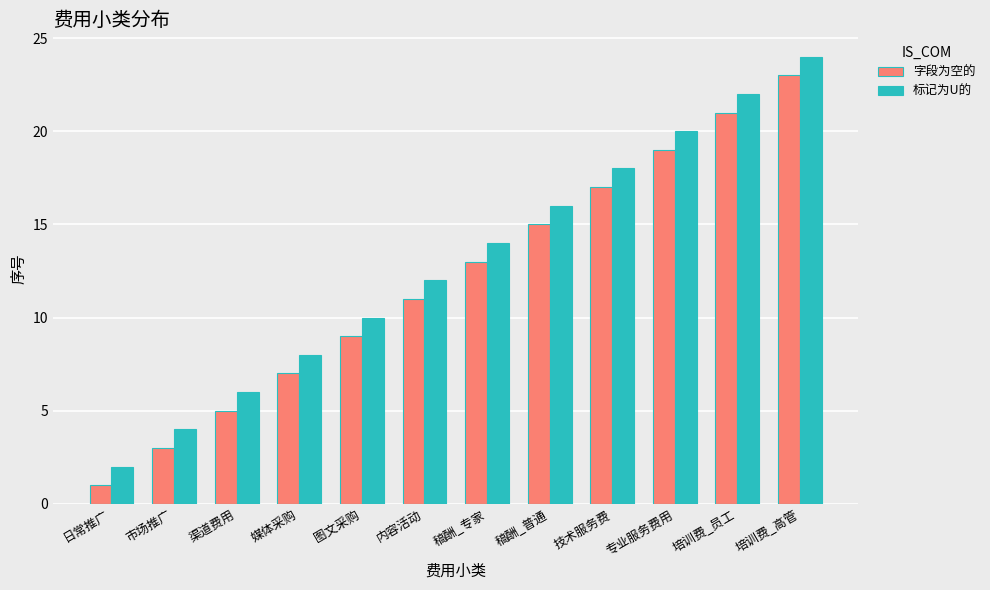

Is it true that 字段为空的 equals 12 at 技术服务费?

False